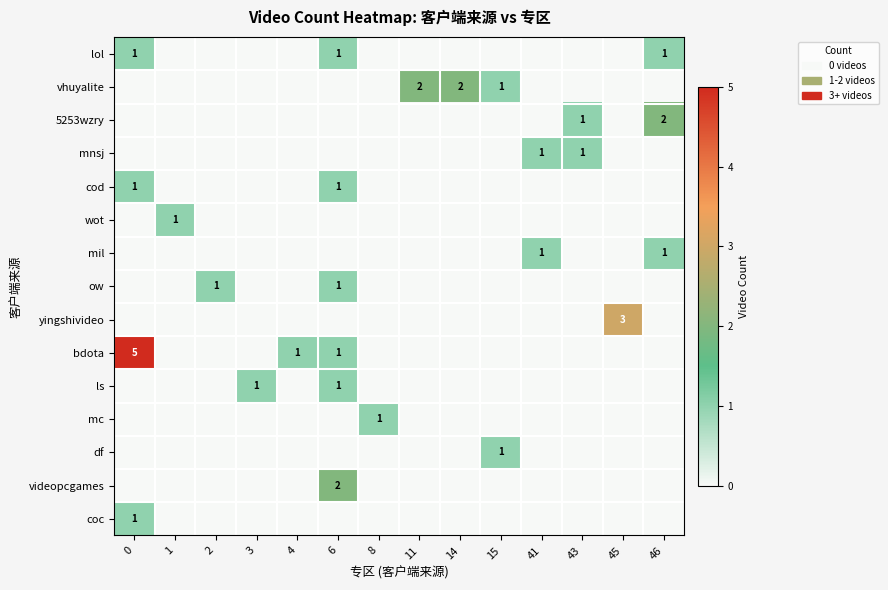

What is the highest value of the cod series?

1